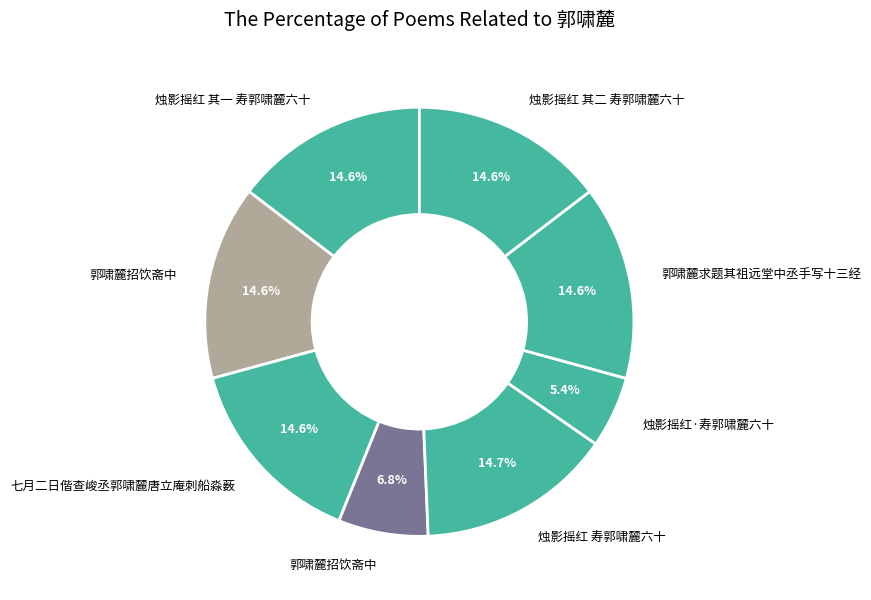

What is the largest slice in the pie chart?

烛影摇红 寿郭啸麓六十